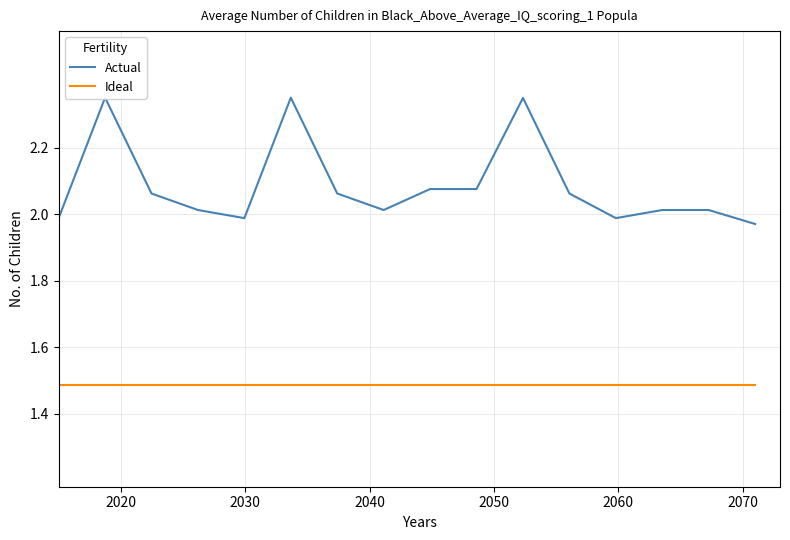

Is it true that Ideal equals 2.5 at 9?

False